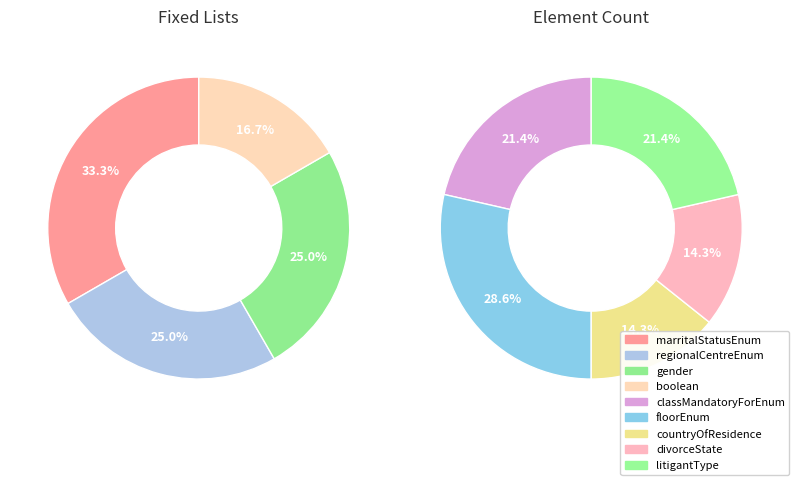

Is there any slice that represents more than half of the pie?

No